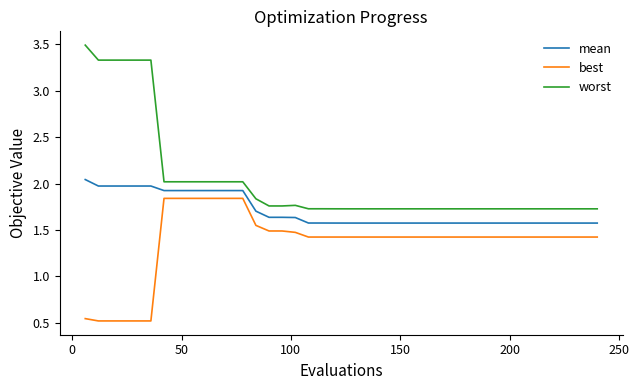

True or false: mean and best intersect in this chart.

False